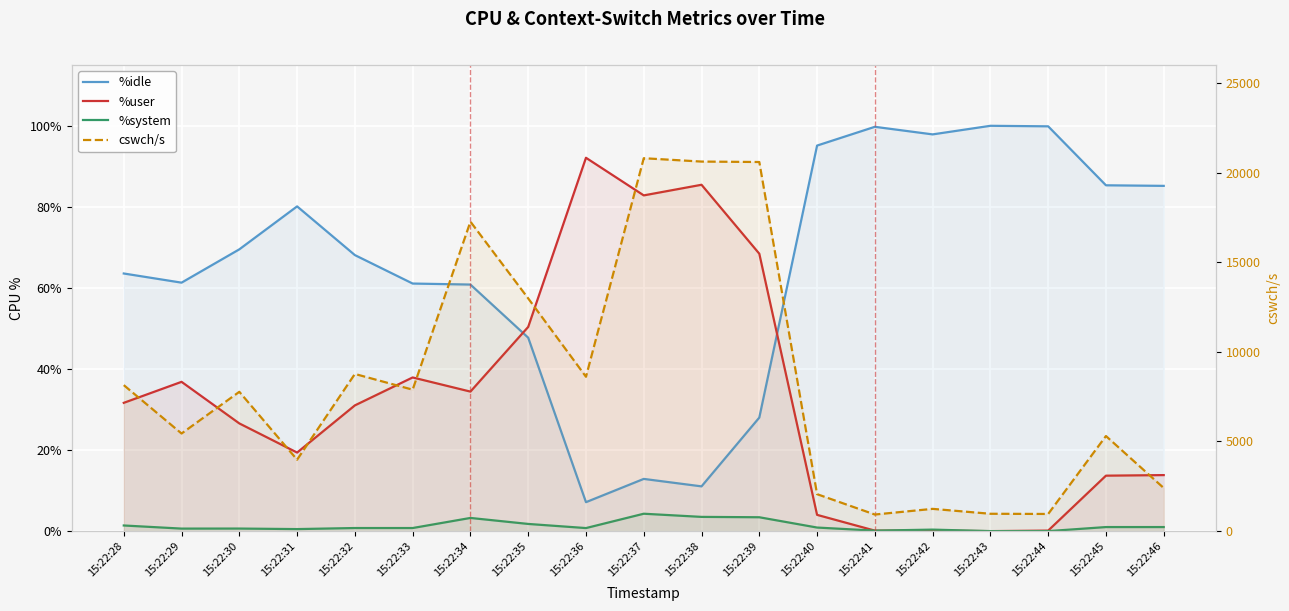

Count the number of data series in this chart.

4